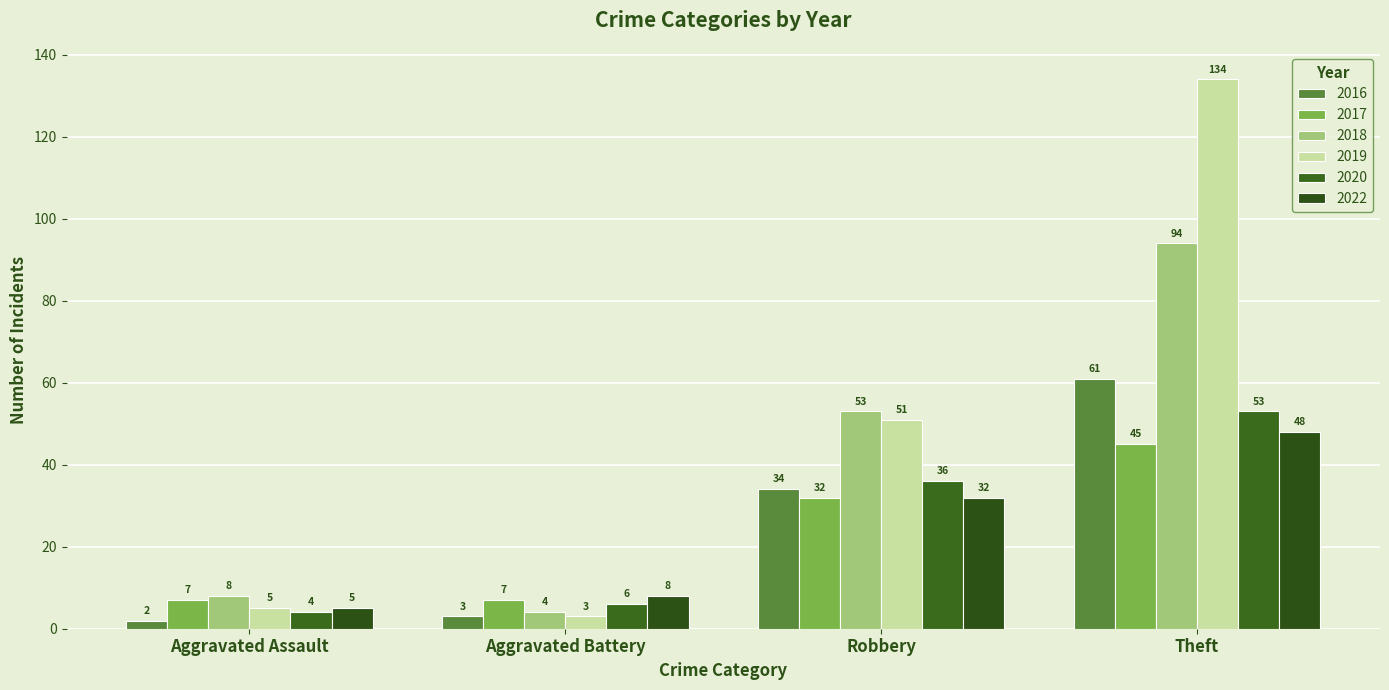

What are all the series names shown in the legend?

2016, 2017, 2018, 2019, 2020, 2022